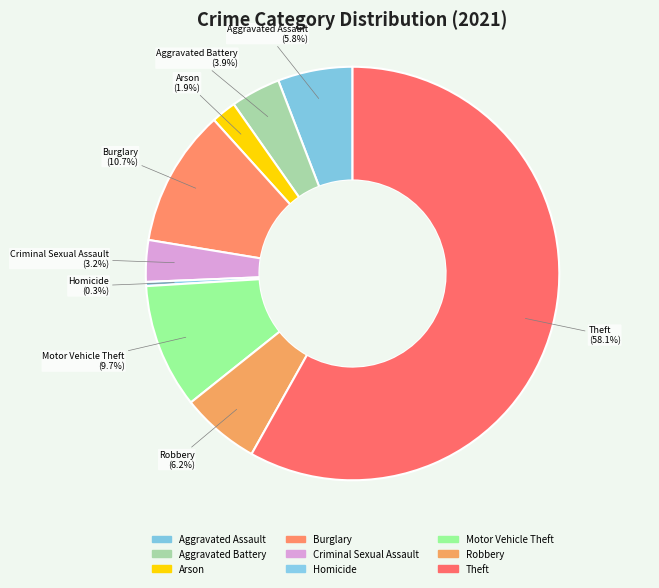

Count the number of slices in the pie.

9